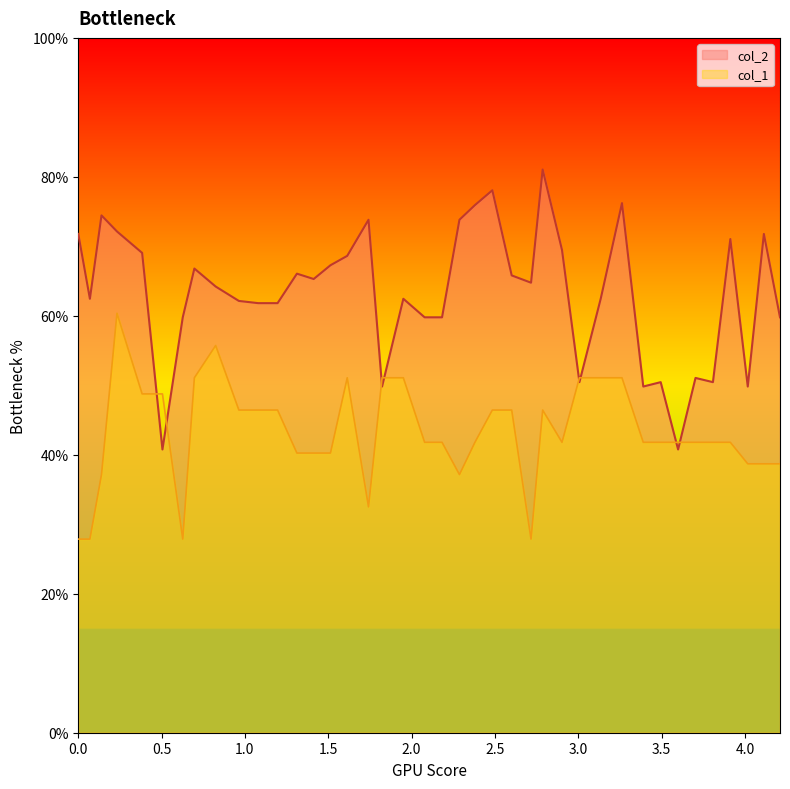

In col_2, how many points are higher than both neighbors (excluding endpoints)?

12